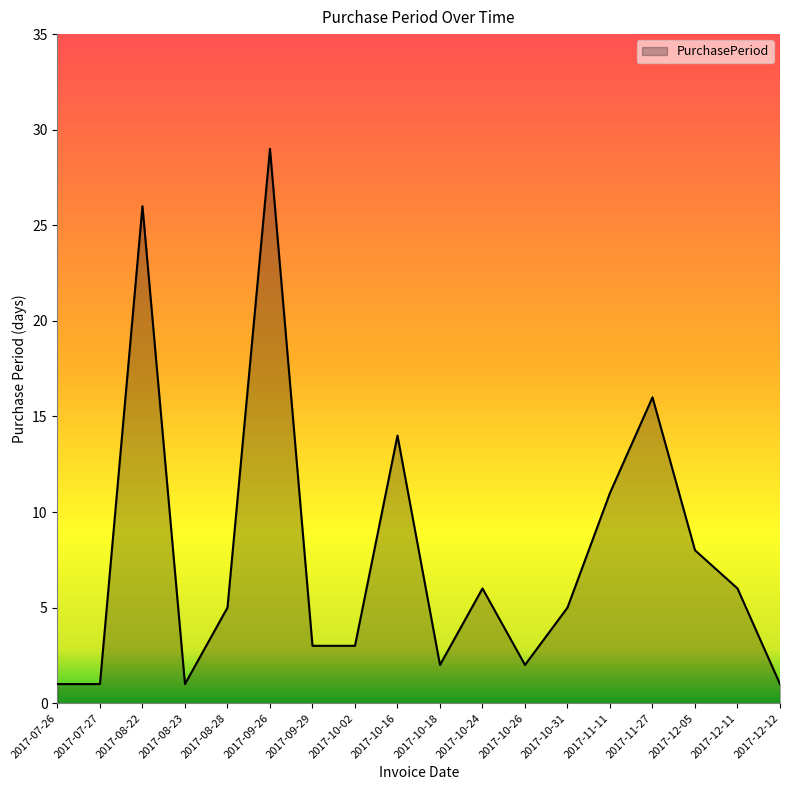

Is it true that the value at 2017-07-26 is 1?

True